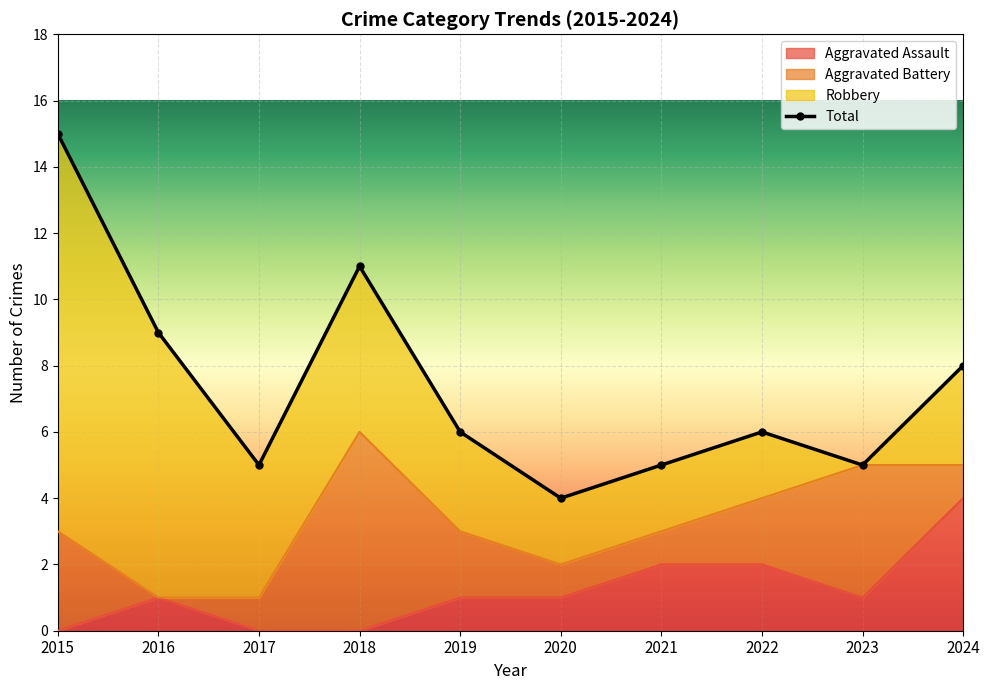

What is the difference between the highest and lowest values at 2021?

3